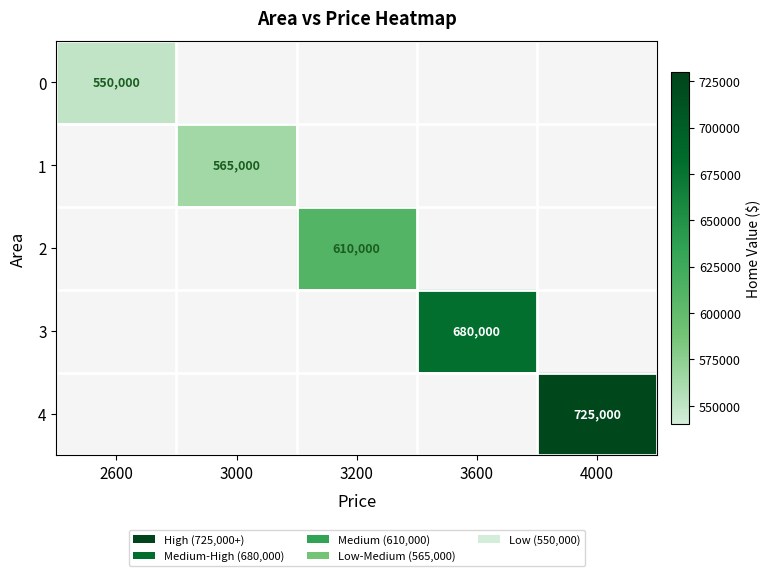

Is it true that 2 equals 610000 at 3200?

True